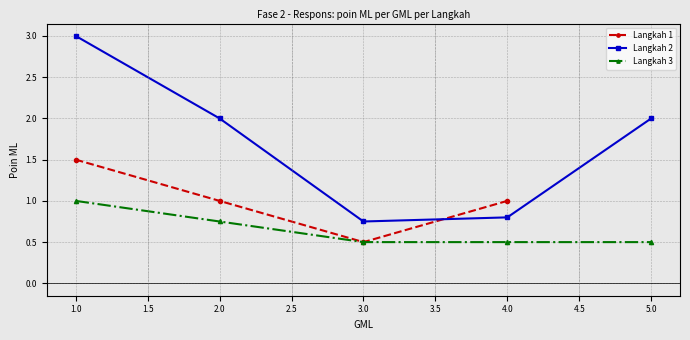

What is the value of the Langkah 3 point at the 4th from the left?

0.5